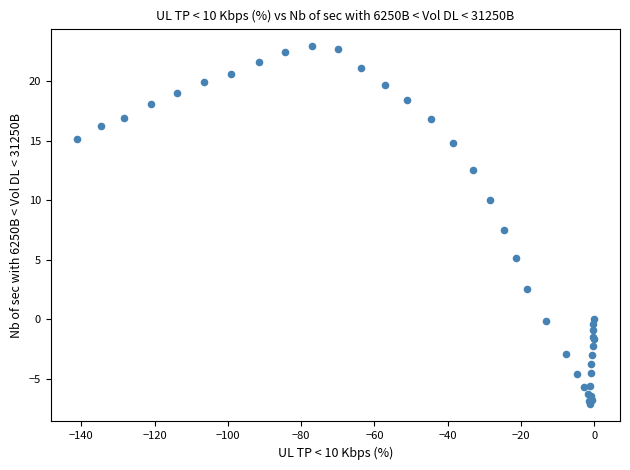

What Y value in the scatter plot is closest to 7?

7.5